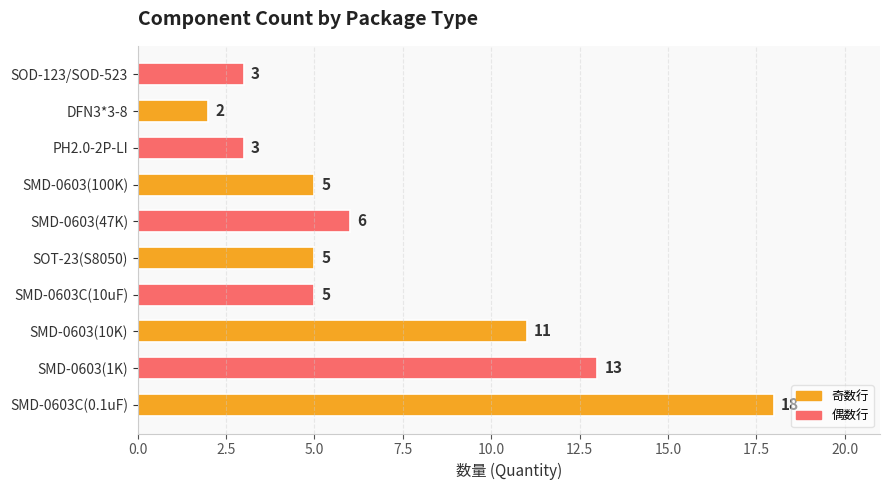

What is the change in value from SMD-0603(47K) to DFN3*3-8?

-4